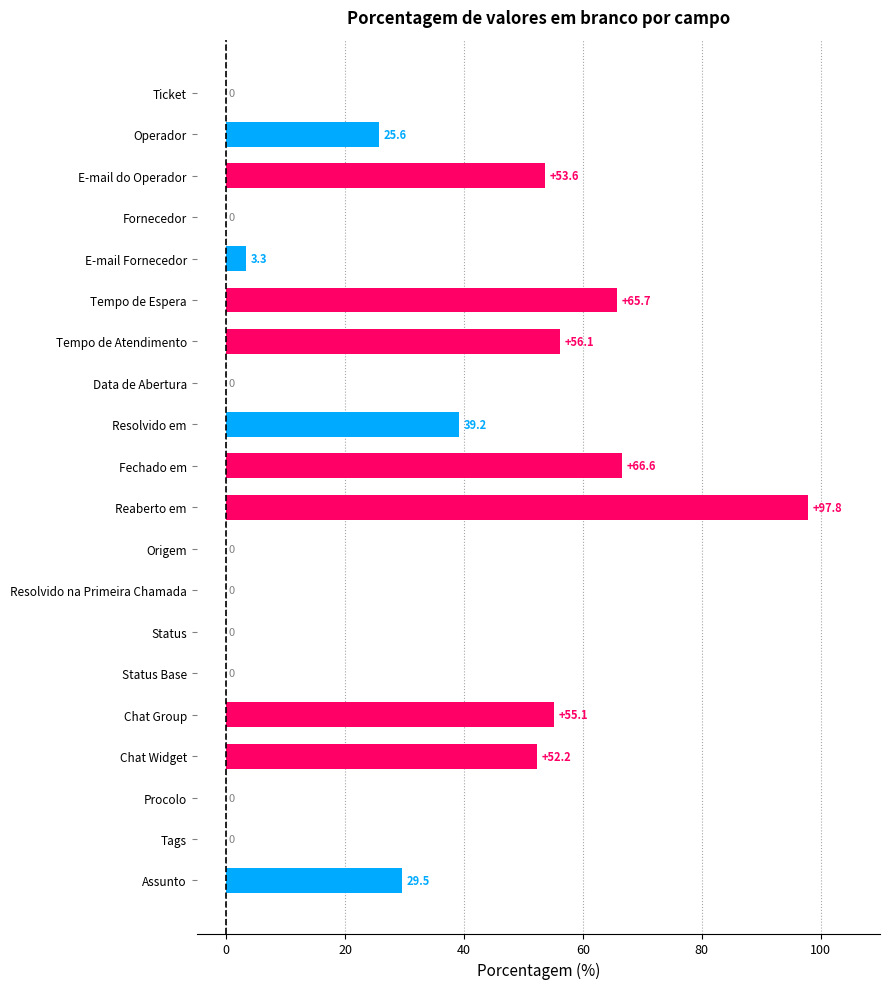

Reading bottom to top, transcribe all the data shown in this chart.

Assunto=29.5	Tags=0.0	Procolo=0.0	Chat Widget=52.2	Chat Group=55.1	Status Base=0.0	Status=0.0	Resolvido na Primeira Chamada=0.0	Origem=0.0	Reaberto em=97.8	Fechado em=66.6	Resolvido em=39.2	Data de Abertura=0.0	Tempo de Atendimento=56.1	Tempo de Espera=65.7	E-mail Fornecedor=3.3	Fornecedor=0.0	E-mail do Operador=53.6	Operador=25.6	Ticket=0.0